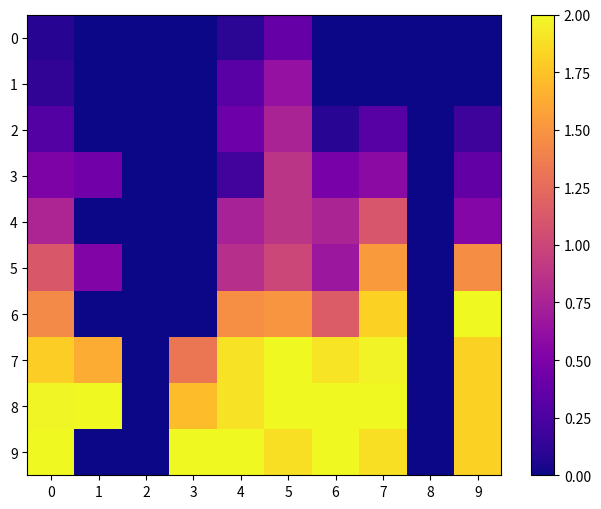

At which category is the sum across all series the highest?

5